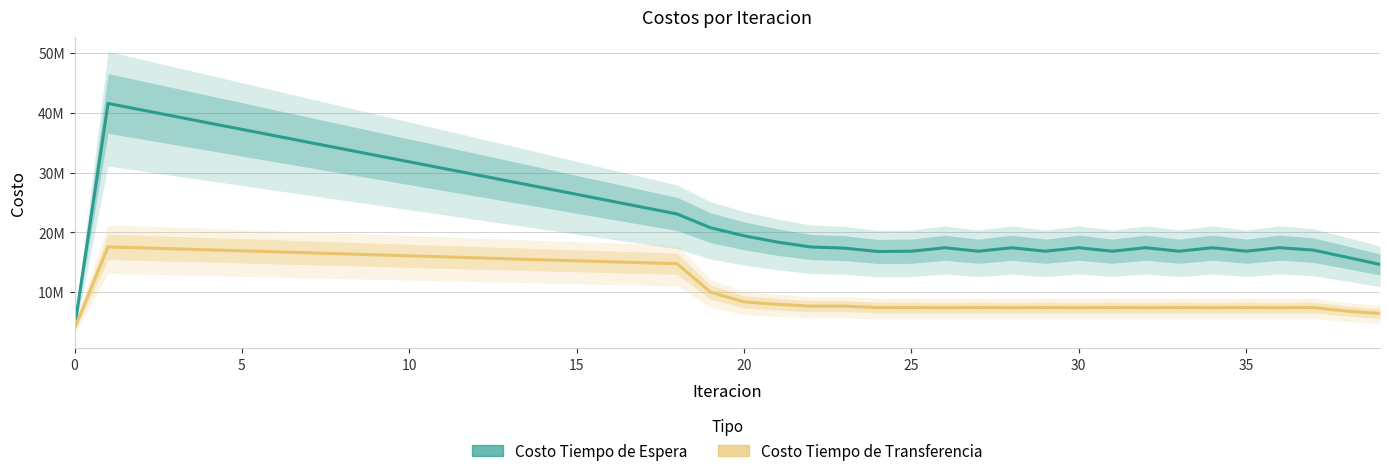

Does the chart have visible grid lines?

Yes